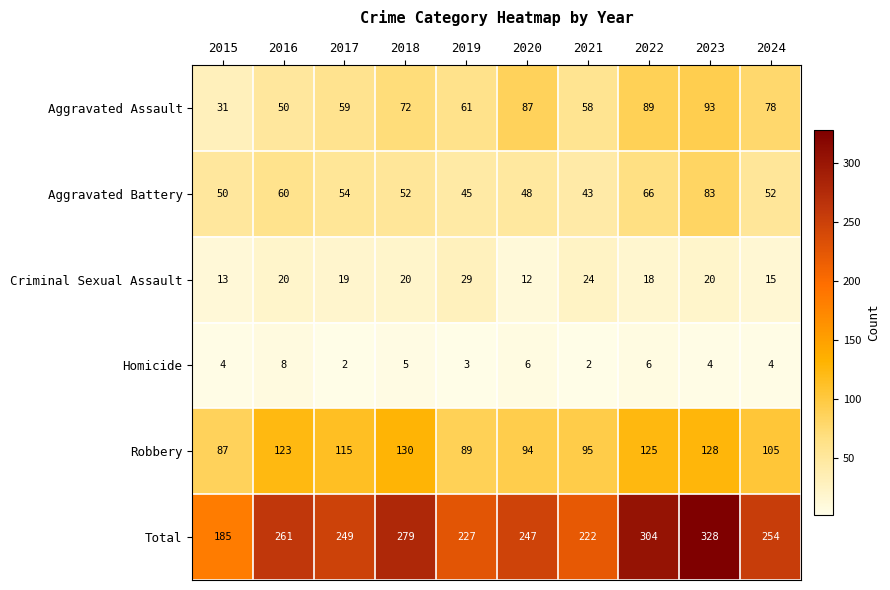

At which category is the sum across all series the highest?

2023